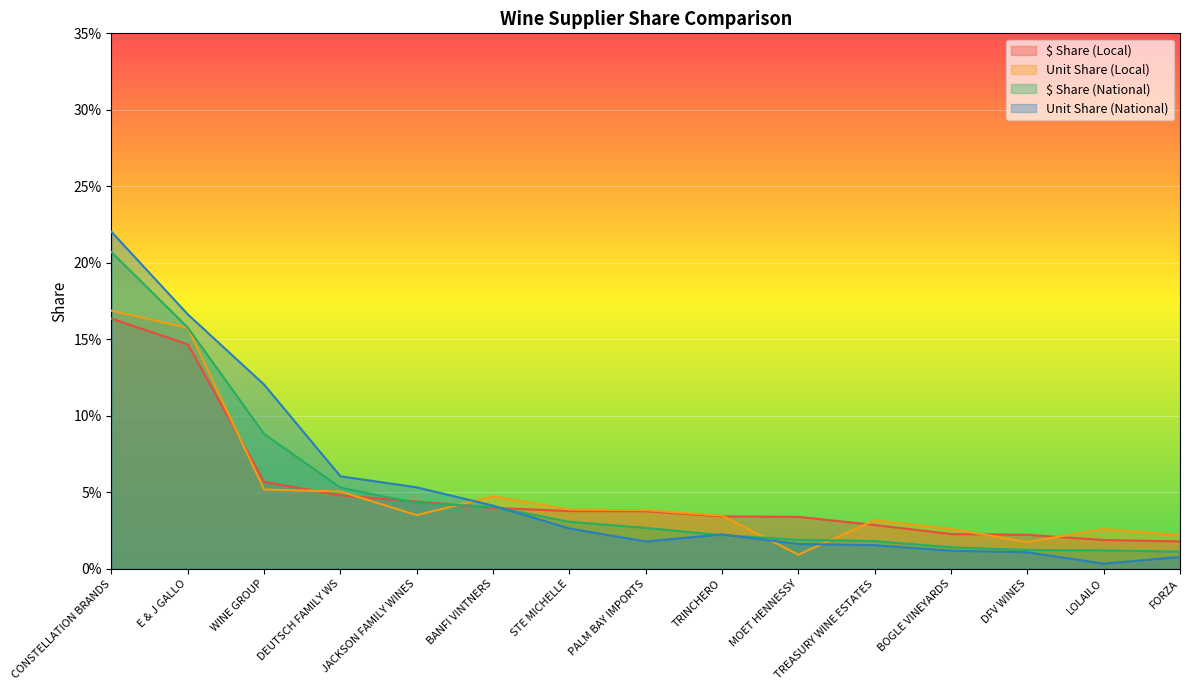

What is the label of the 4th point from the right?

BOGLE VINEYARDS